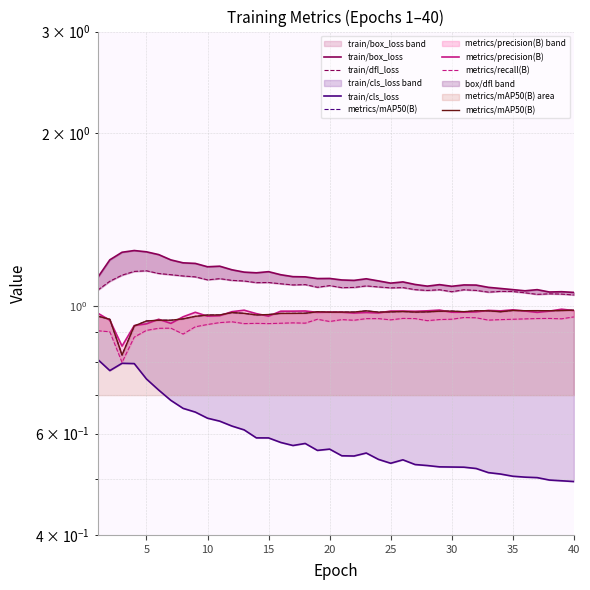

What is the sum of all metrics/recall(B) values?

37.3